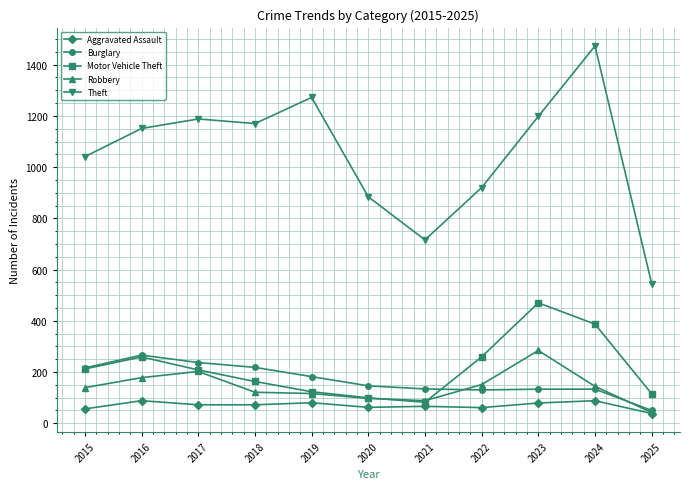

The Robbery series shows 198 at 2023. True or false?

False